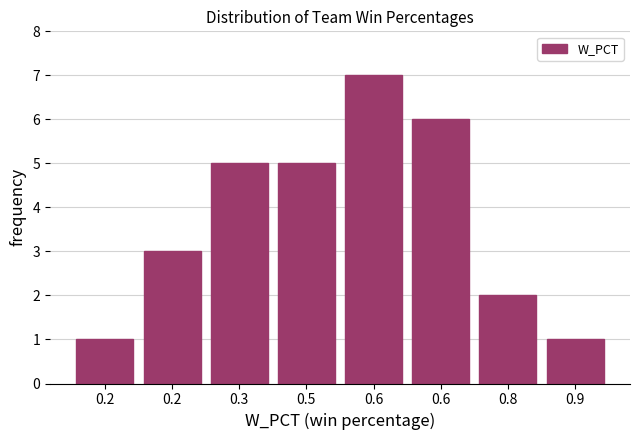

How many data points does each series have?

8